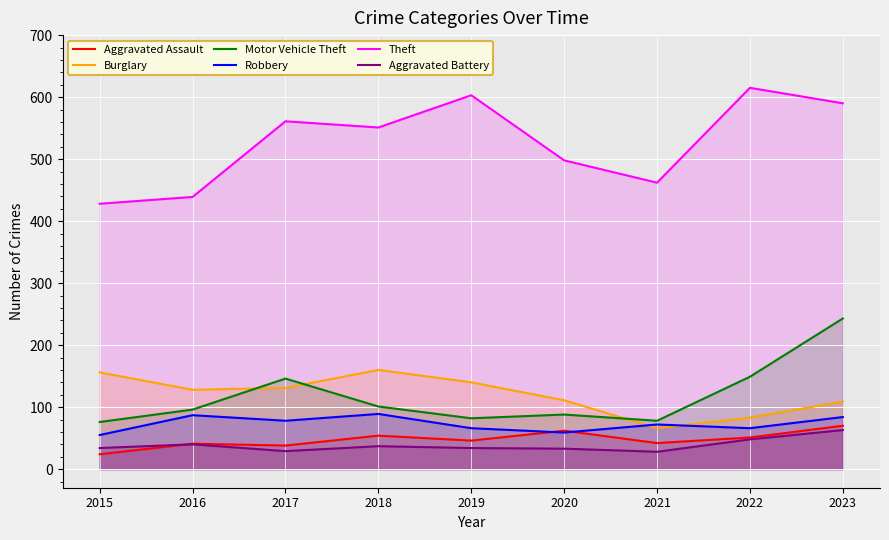

Reading right to left, transcribe all the data shown in this chart.

Aggravated Assault: 2023=70	2022=51	2021=42	2020=62	2019=46	2018=54	2017=38	2016=41	2015=24
Burglary: 2023=109	2022=83	2021=66	2020=111	2019=140	2018=160	2017=131	2016=128	2015=156
Motor Vehicle Theft: 2023=243	2022=149	2021=78	2020=88	2019=82	2018=101	2017=146	2016=96	2015=76
Robbery: 2023=84	2022=66	2021=72	2020=59	2019=66	2018=89	2017=78	2016=87	2015=55
Theft: 2023=590	2022=615	2021=462	2020=498	2019=603	2018=551	2017=561	2016=439	2015=428
Aggravated Battery: 2023=63	2022=48	2021=28	2020=33	2019=34	2018=37	2017=29	2016=40	2015=34